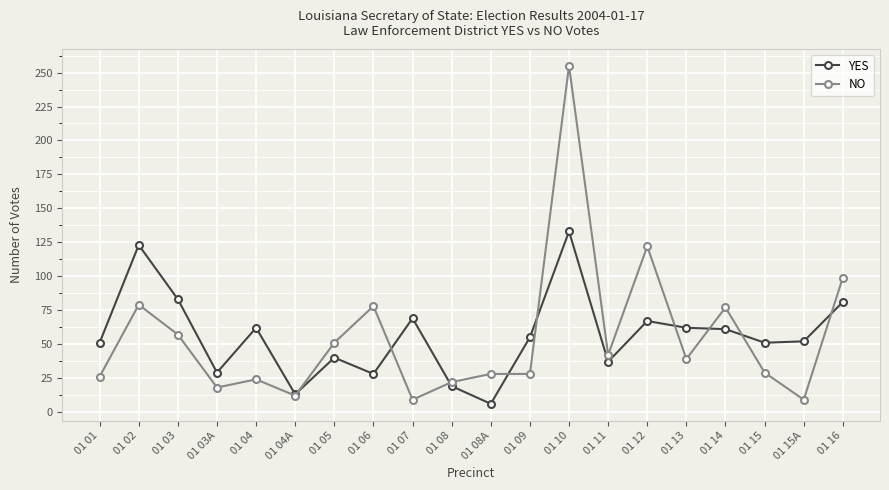

At which label does YES reach its peak?

01 10